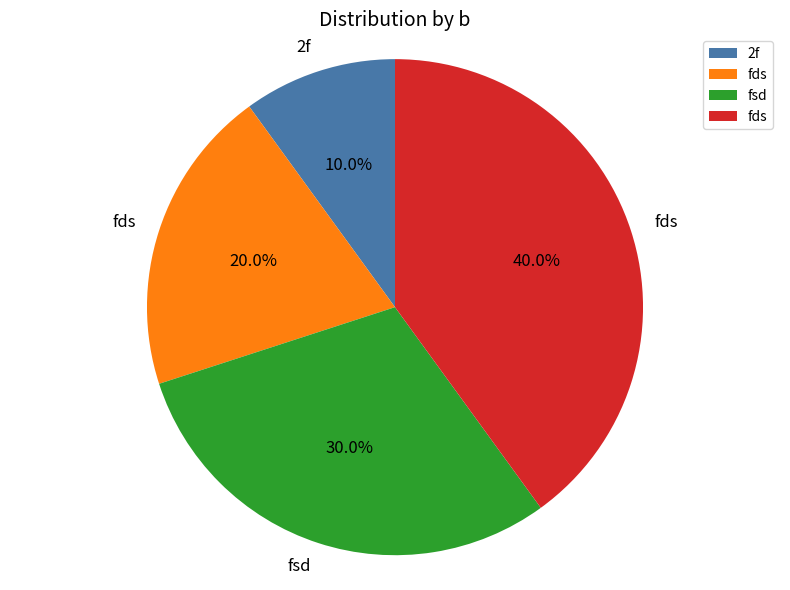

Is there any slice that represents more than half of the pie?

No